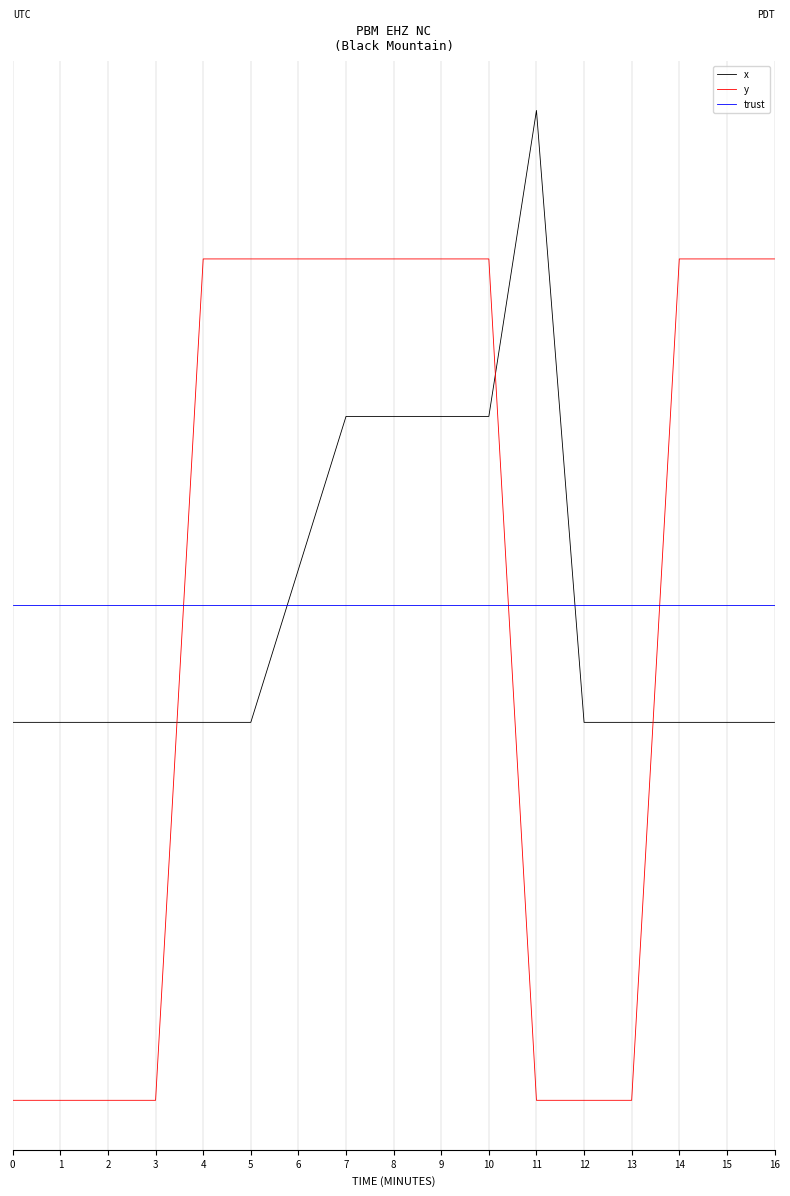

At which label does x reach its peak?

11